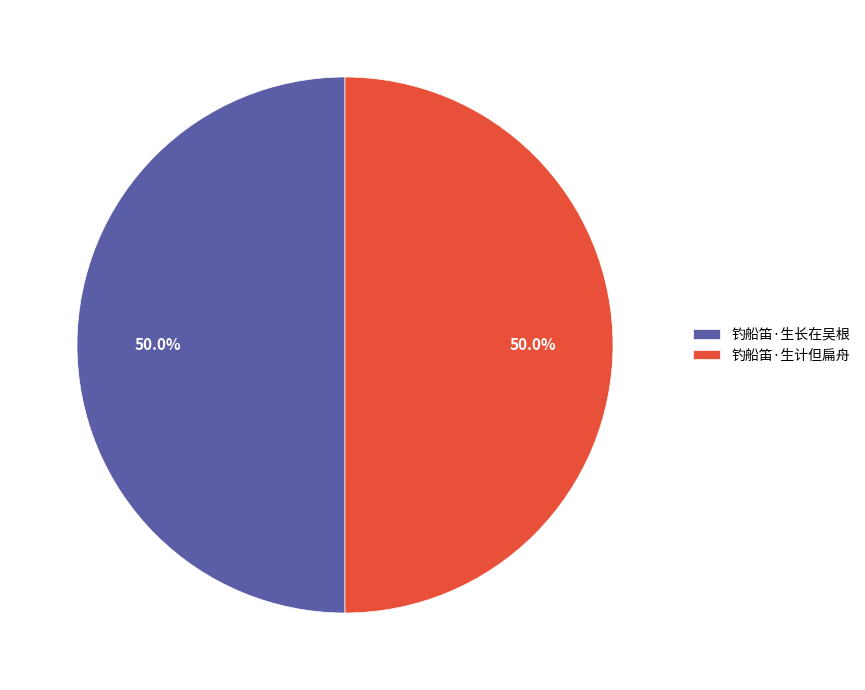

Combined, what portion of the pie is 钓船笛·生长在吴根 and 钓船笛·生计但扁舟?

100.0%